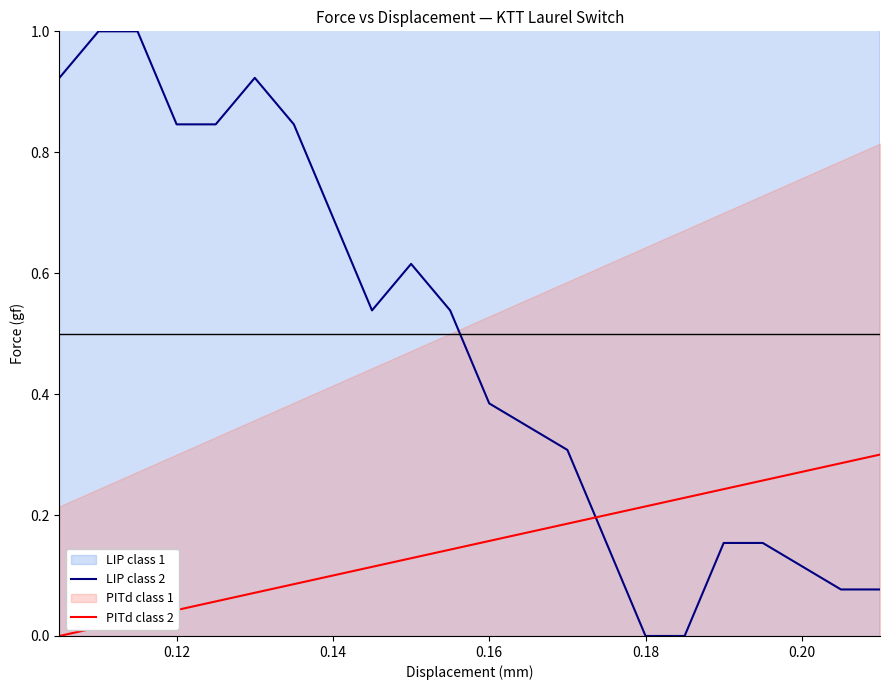

True or false: LIP class 2 and PITd class 2 intersect in this chart.

True